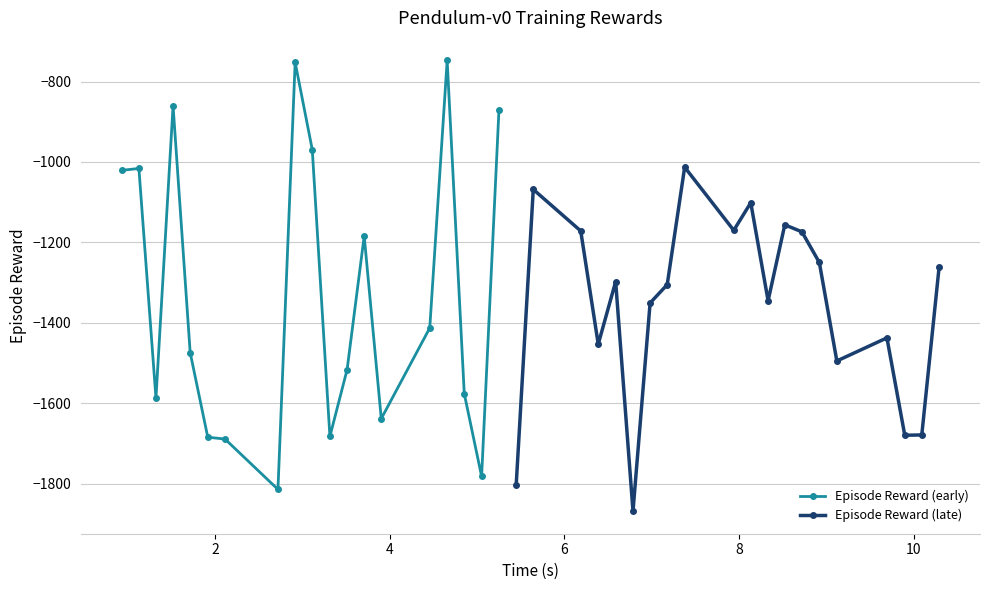

Which category has the lowest value across all series?

6.785002